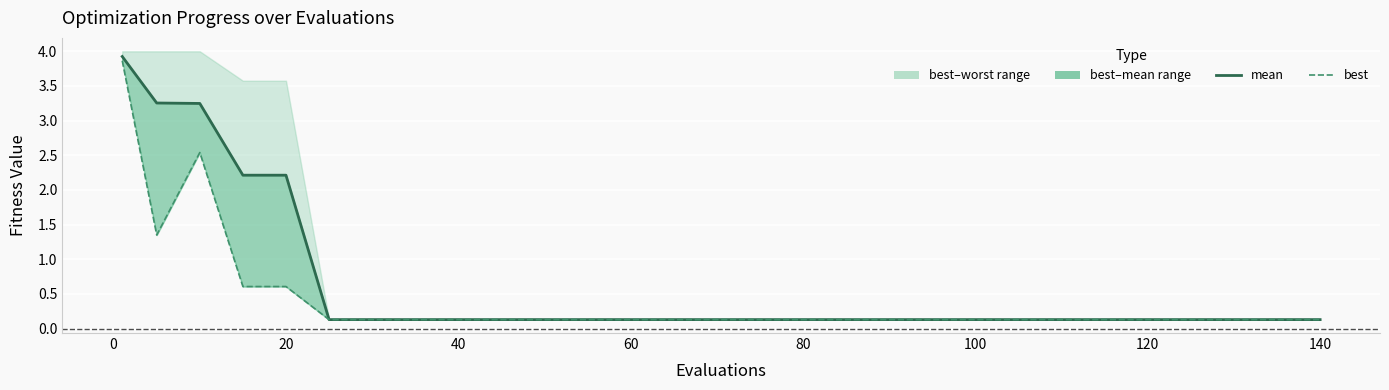

What is the value of the best point at the 9th from the left?

0.1